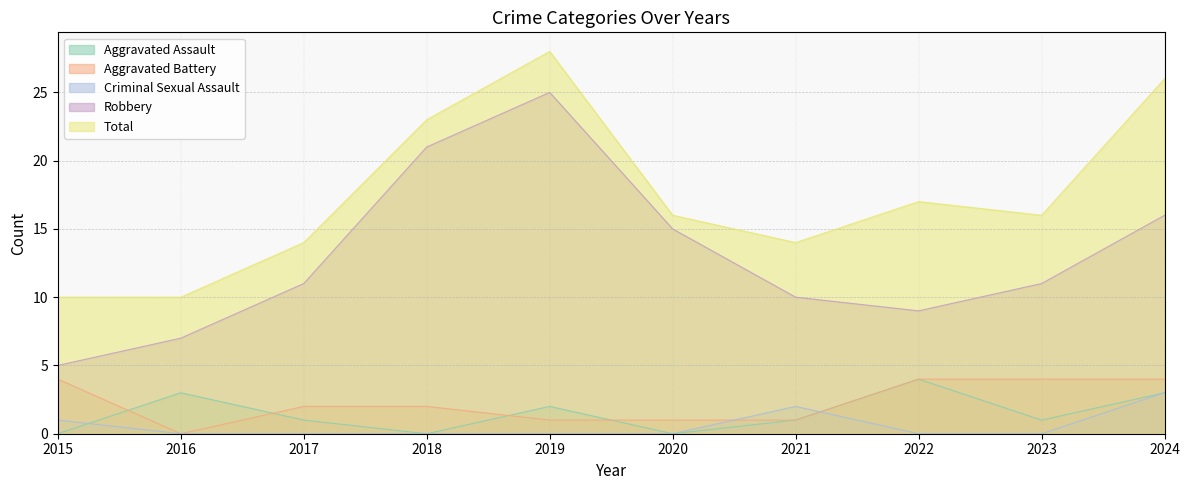

How many series are shown in this chart?

5